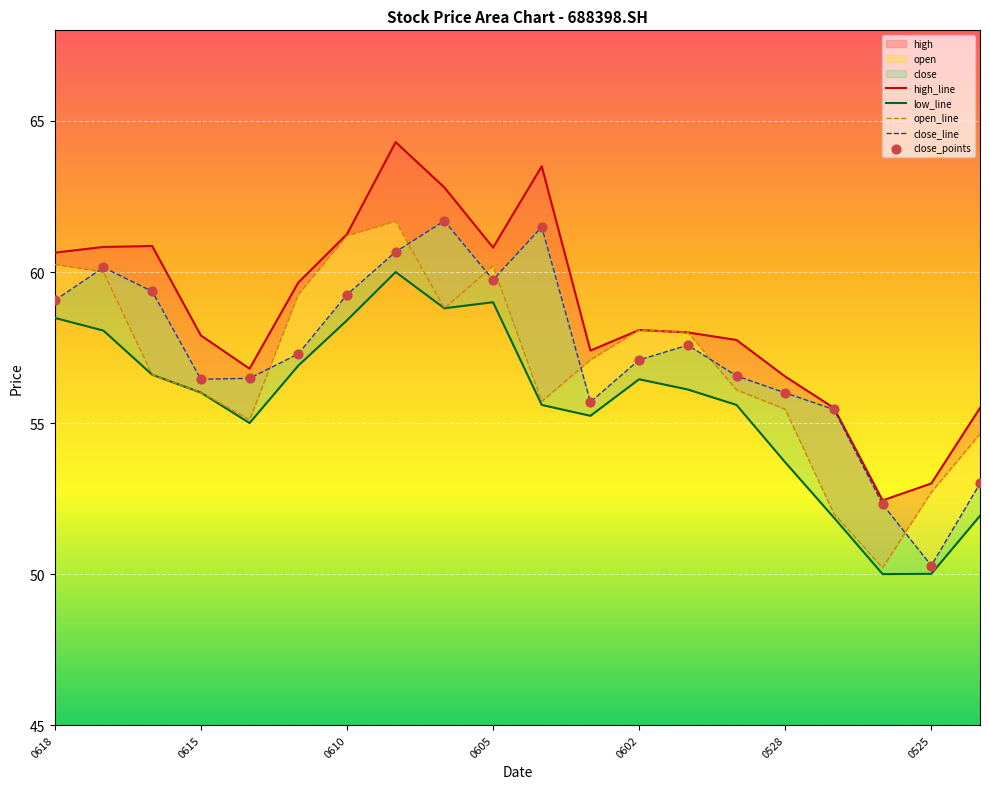

Which series reaches the minimum Y coordinate?

low